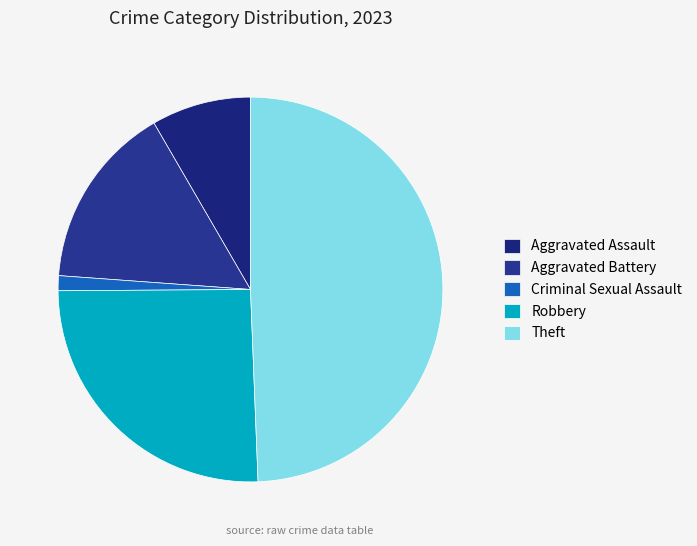

Is it true that Aggravated Assault is 2% of the pie?

False